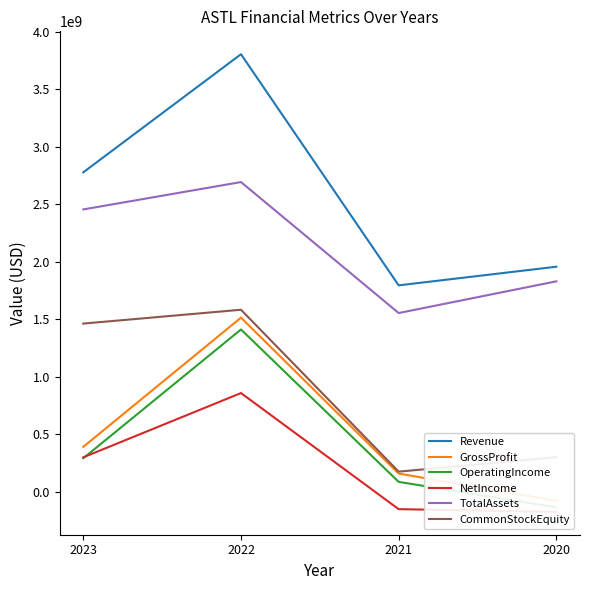

True or false: NetIncome and TotalAssets intersect in this chart.

False